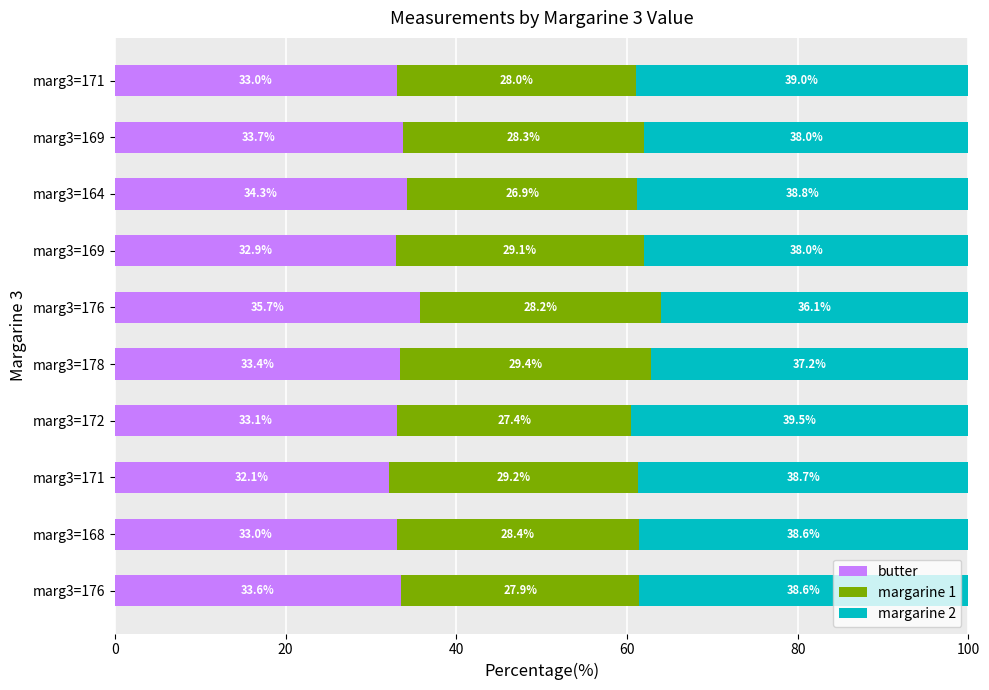

How many data points in butter are less than 33?

2